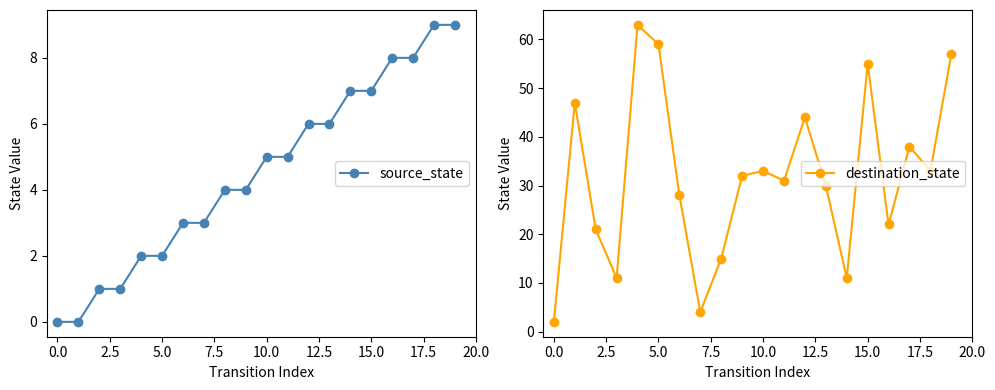

At which category is the sum across all series the highest?

19